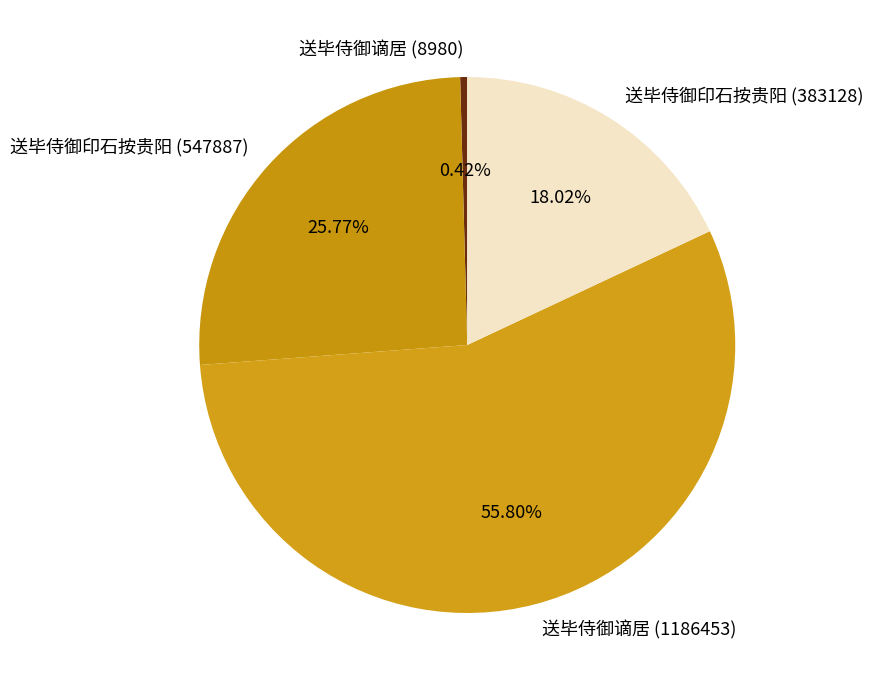

Combined, what portion of the pie is 送毕侍御谪居 (1186453) and 送毕侍御印石按贵阳 (383128)?

73.8%